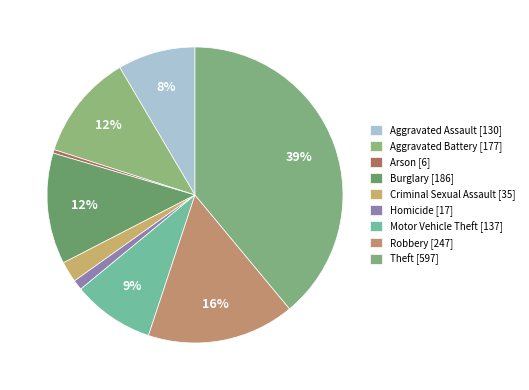

How many segments does this pie chart have?

9